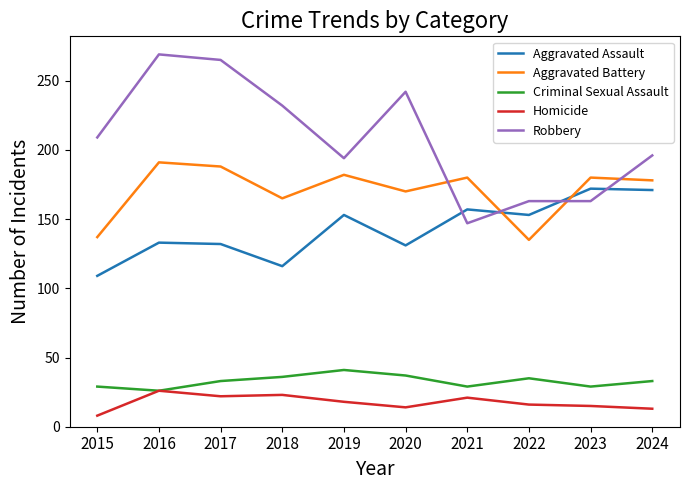

Read the Robbery value at 2015, to the nearest 50.

200